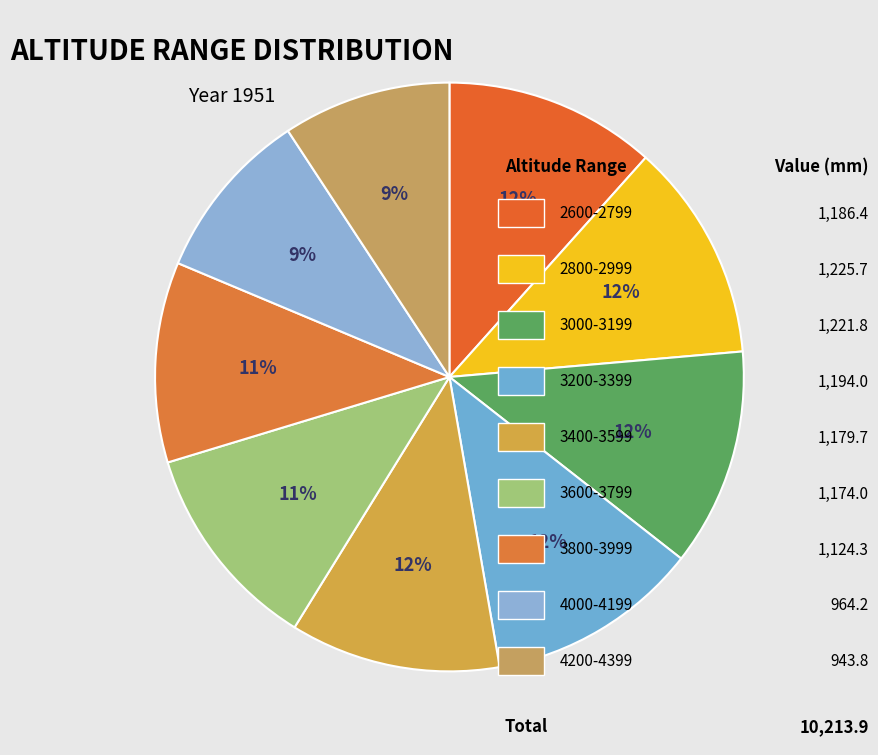

Count the number of slices in the pie.

9